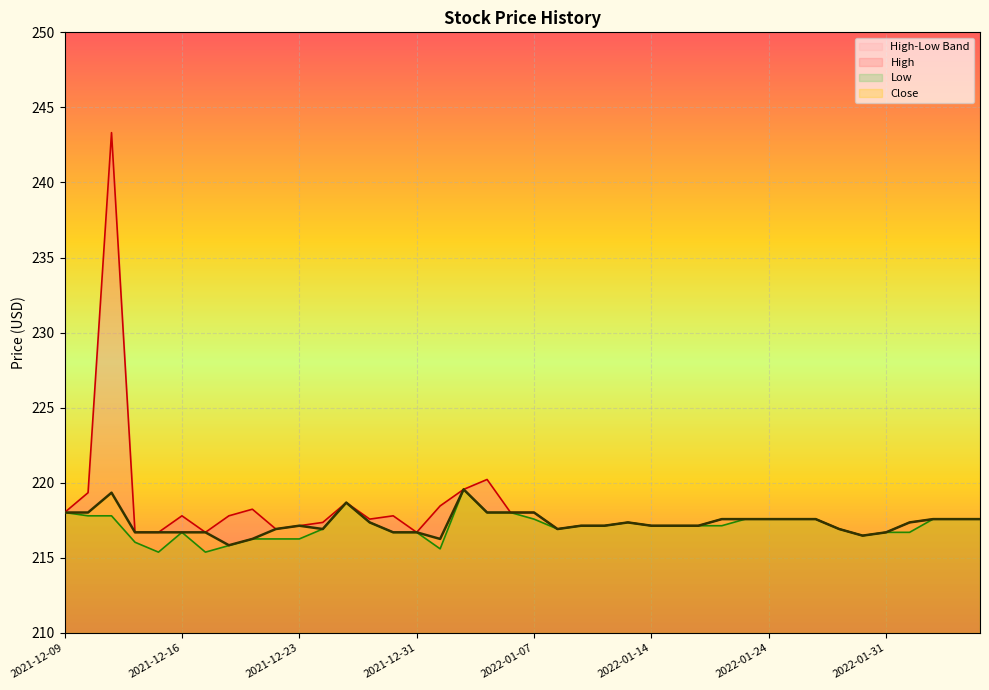

How many values in the Close series exceed 217?

25